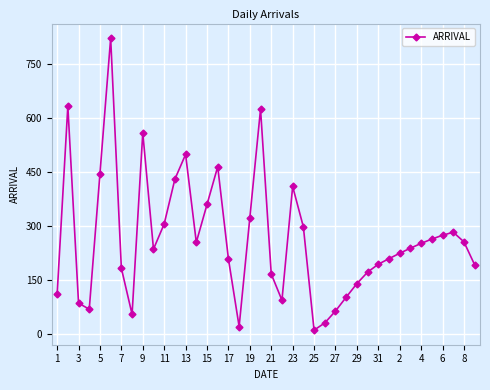

What is the maximum value shown in the chart?

823.0